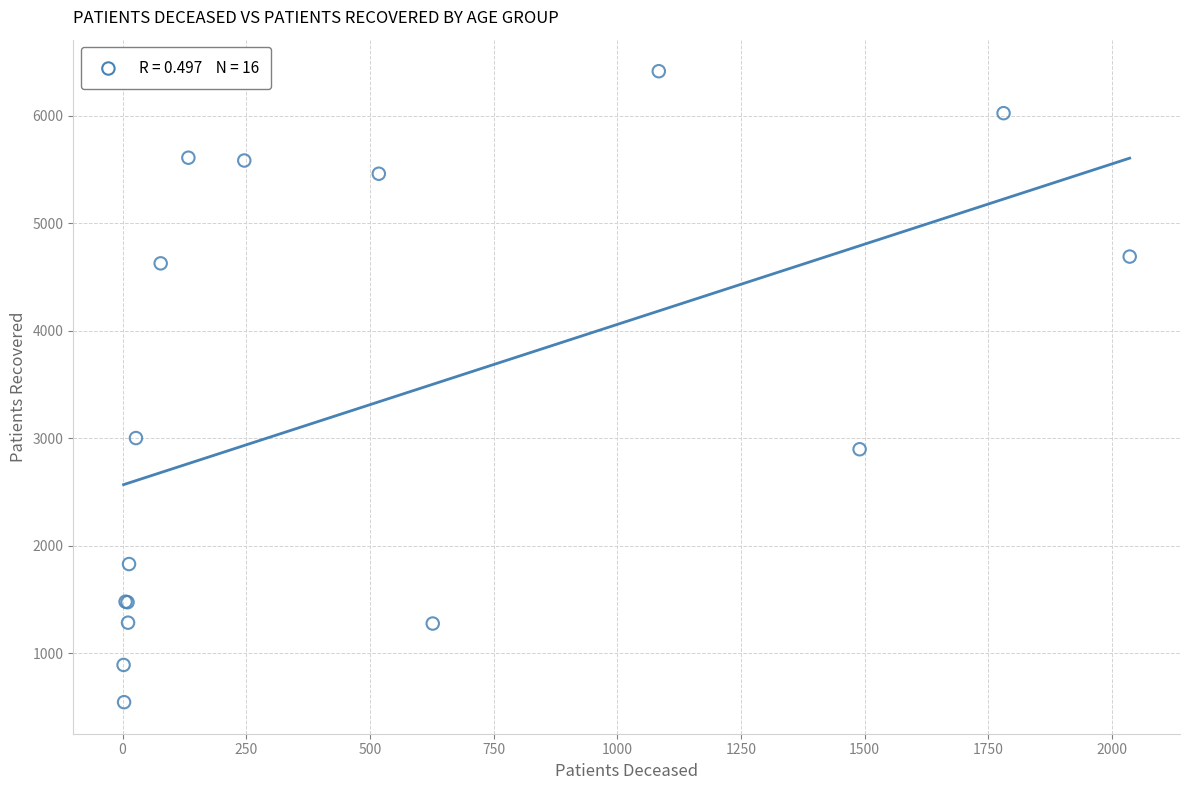

What Y value in the scatter plot is closest to 3479?

3002